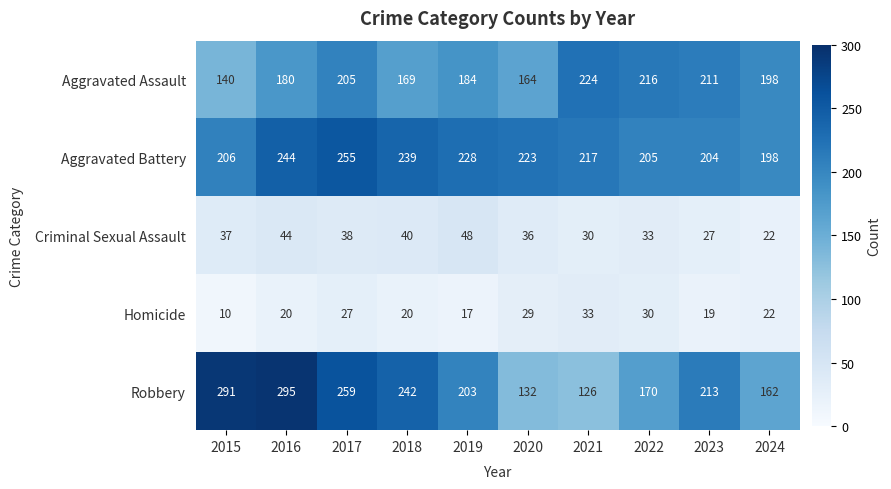

Count the number of categories in the chart.

10